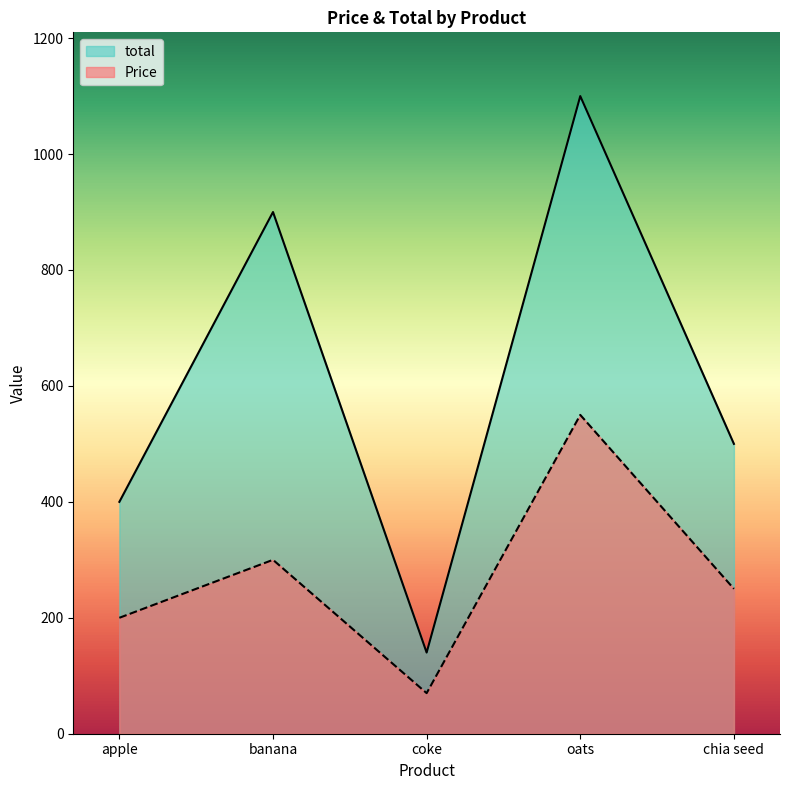

Reading left to right, what are all the values shown in this chart?

Price: 200	300	70	550	250
total: 400	900	140	1100	500